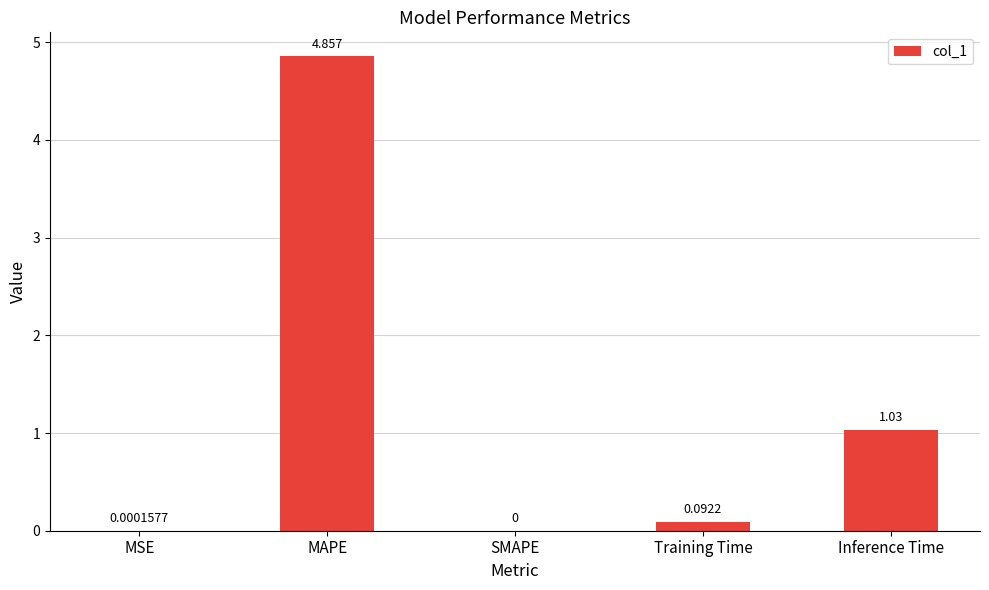

Which label corresponds to the largest value in the chart?

MAPE